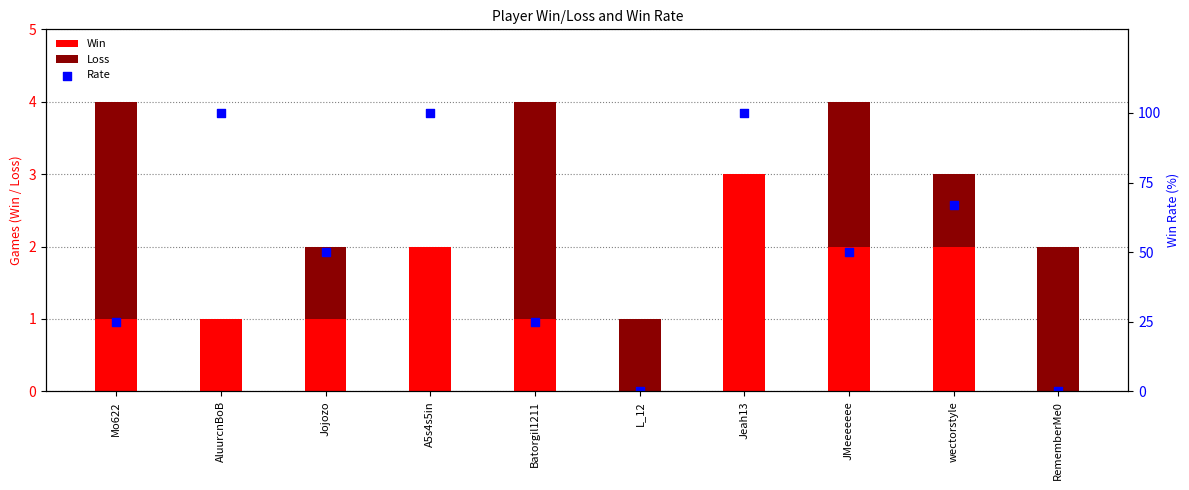

Which series reaches the maximum Y coordinate?

Rate